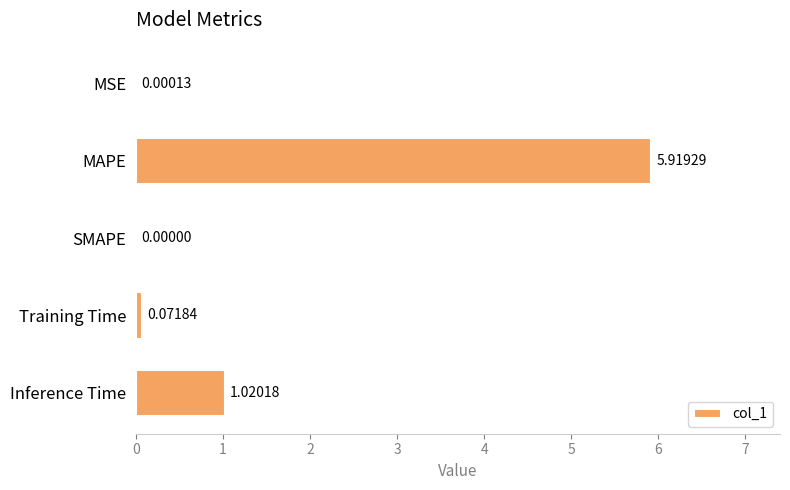

Which has a higher value, SMAPE or MSE?

MSE